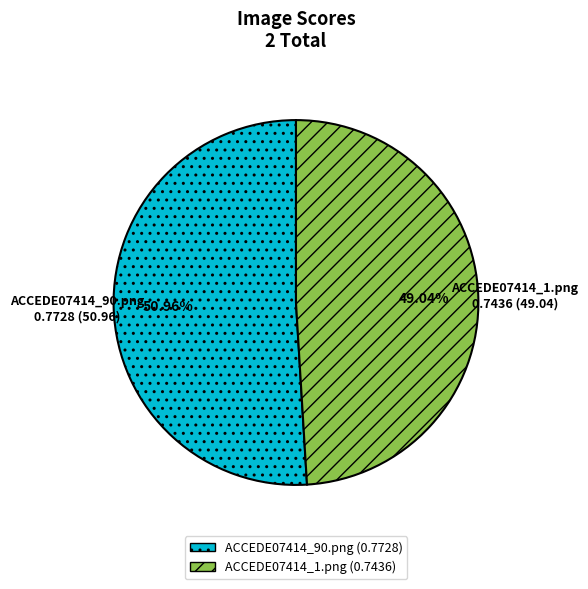

What percentage is the ACCEDE07414_90.png slice, to the nearest percent?

51%